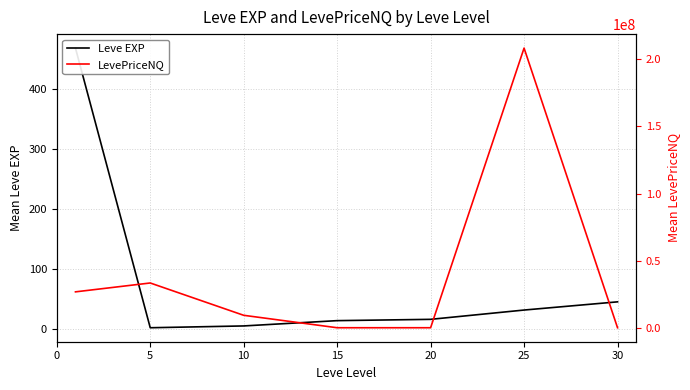

What is the minimum value for LevePriceNQ?

168.7